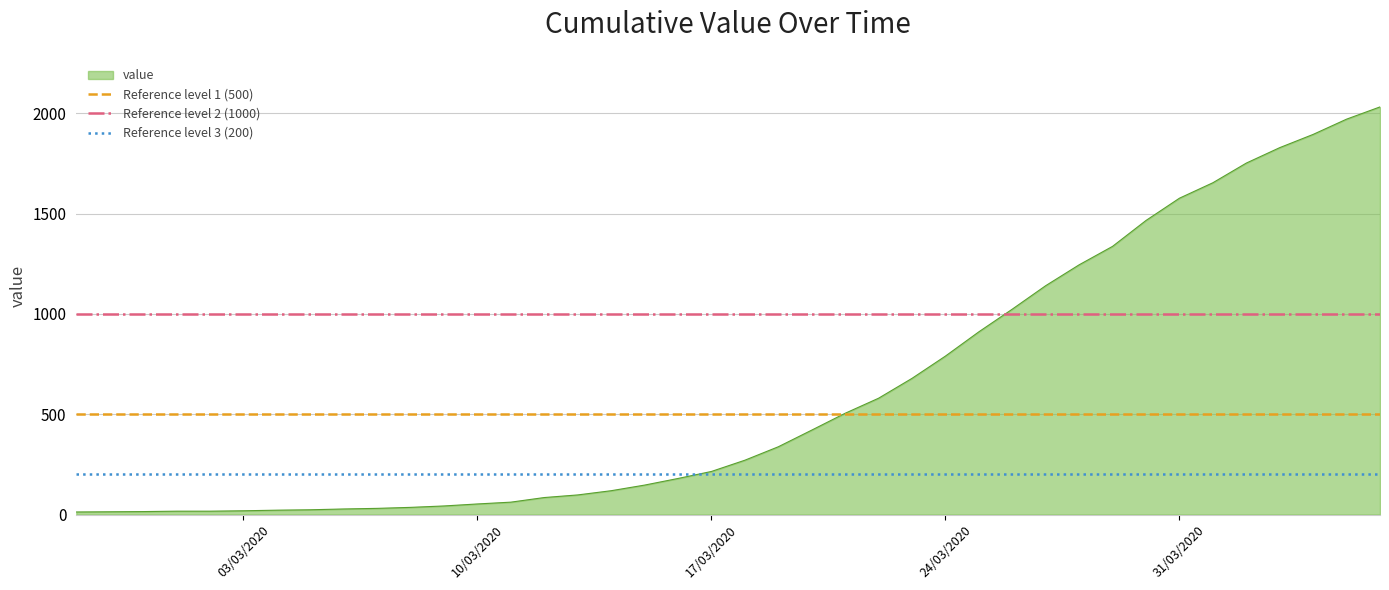

True or false: value has a value of 53 at 10/03/2020.

True